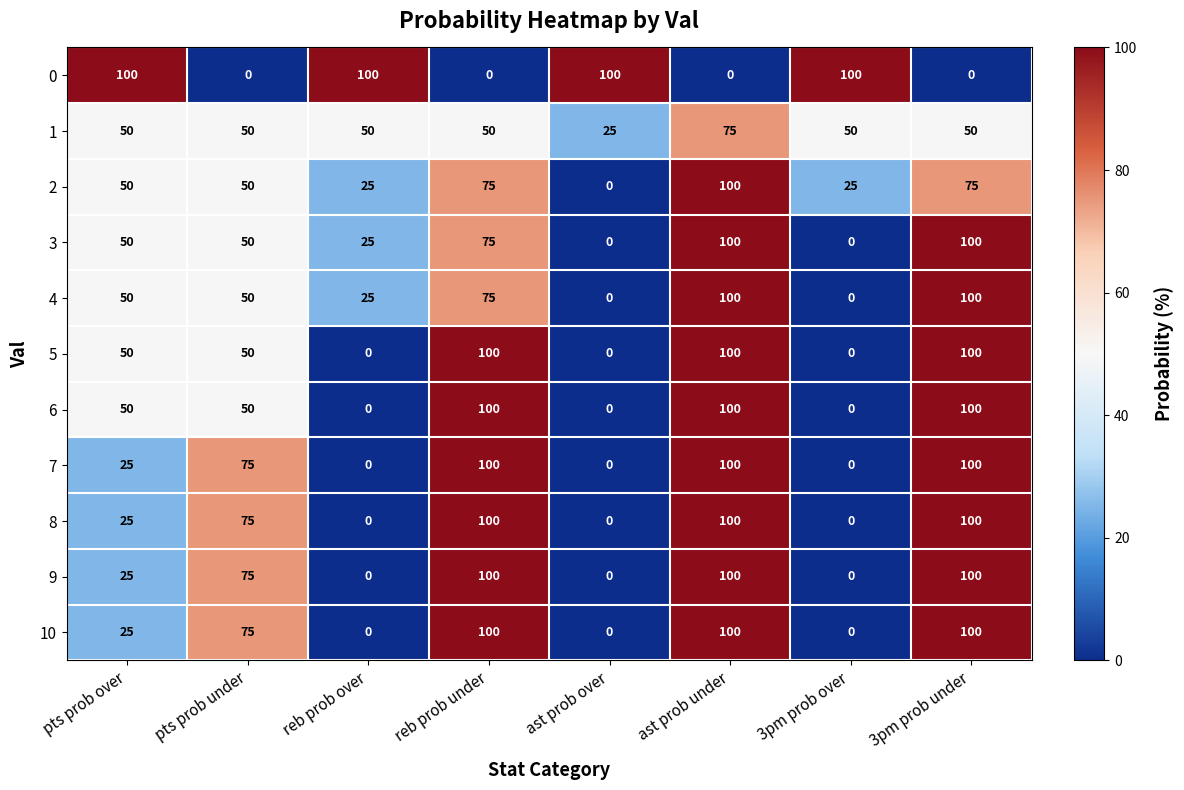

What is the highest value of the 1 series?

75